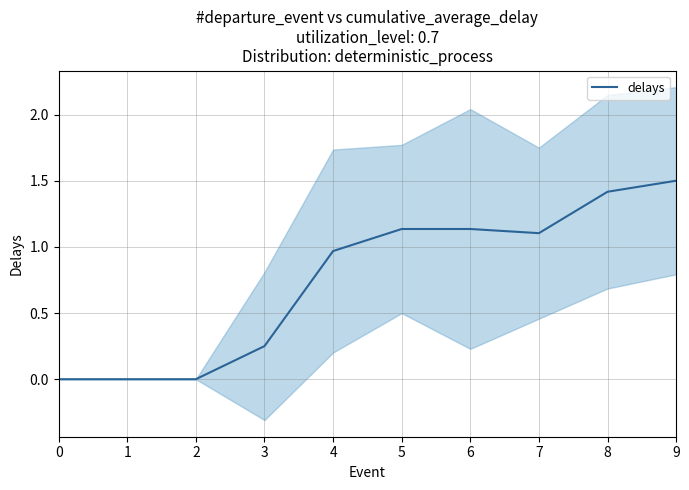

List the labels in order of value, smallest first.

0, 1, 2, 3, 4, 7, 5, 6, 8, 9